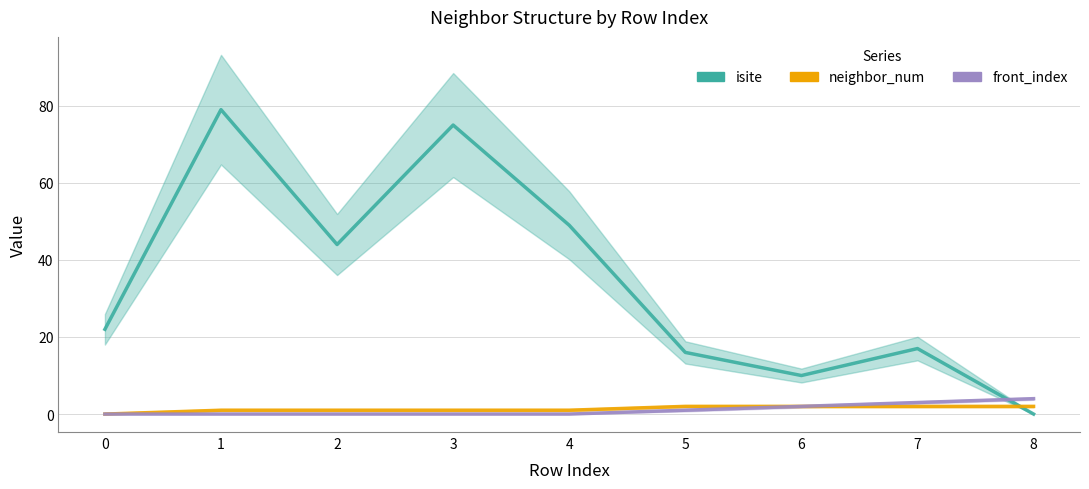

Does the chart display data point markers on the line(s)?

No